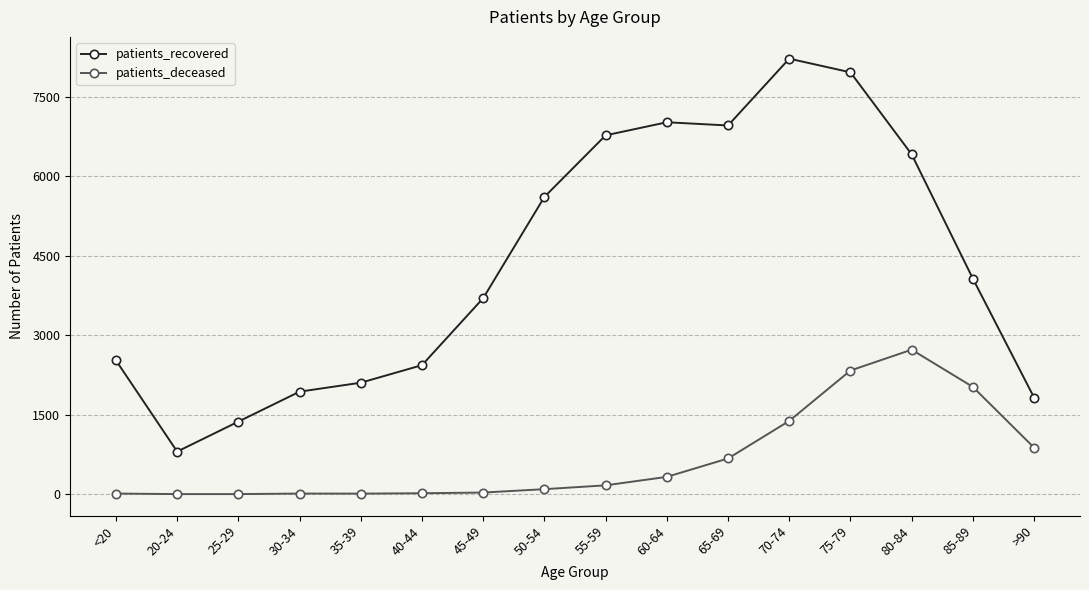

The value of patients_deceased at 75-79 is 1026. True or false?

False